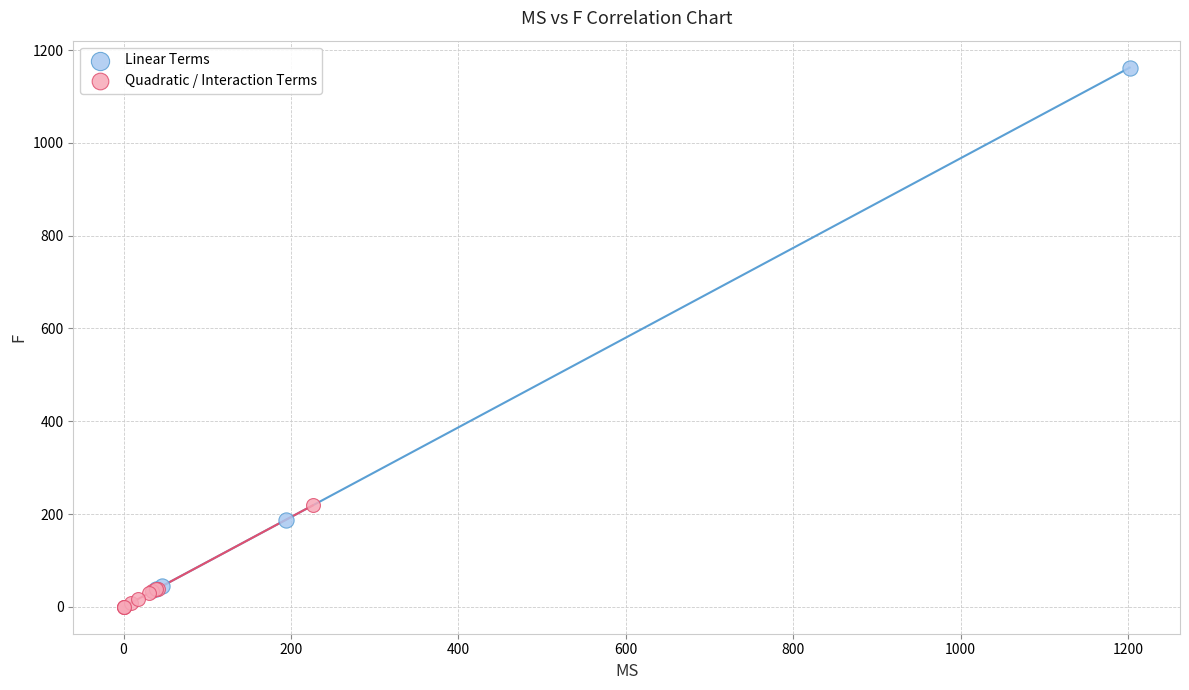

Which series reaches the maximum Y coordinate?

Linear Terms